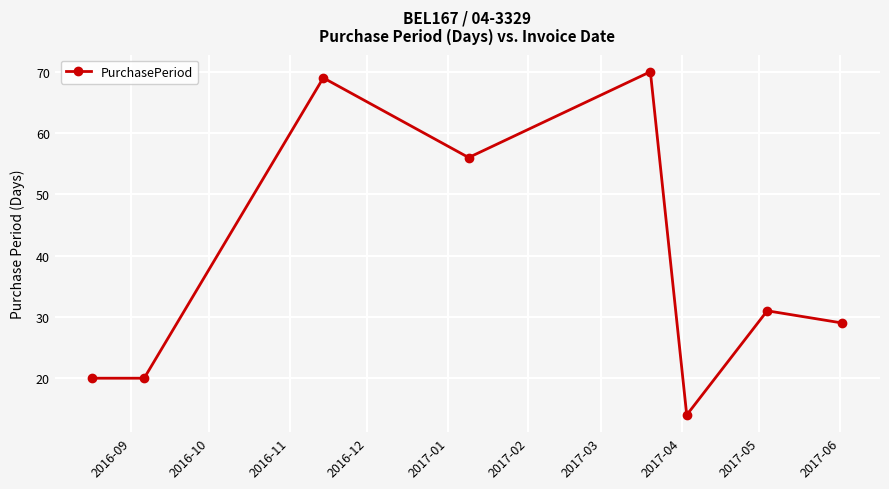

What is the greatest value displayed?

70